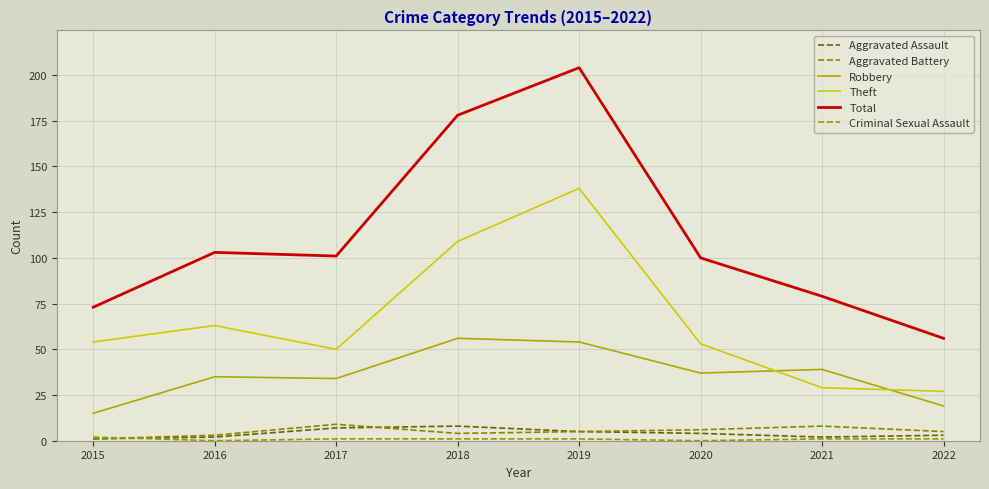

What is the total value across all series at 2015?

146